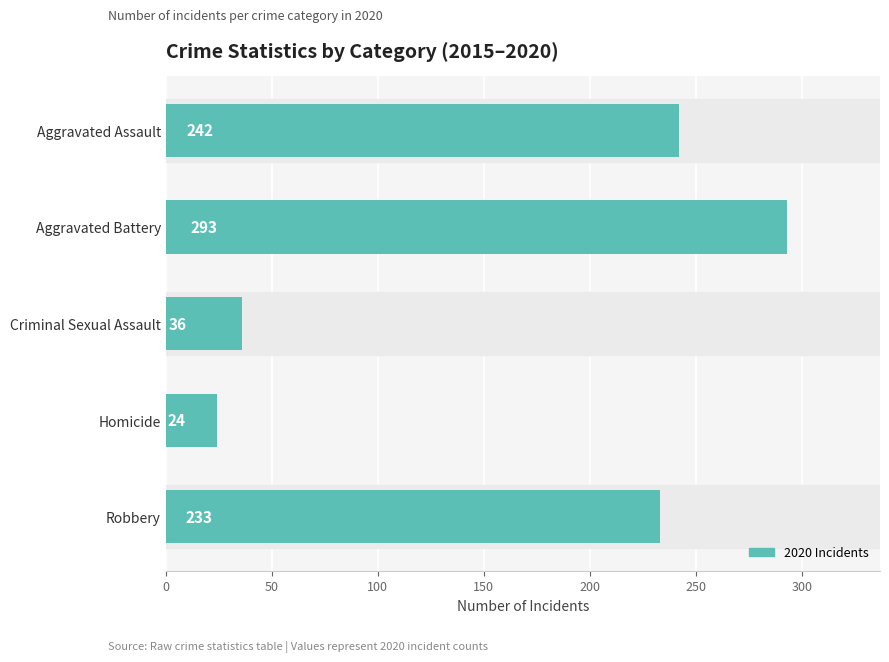

List the labels in order of value, largest first.

Aggravated Battery, Aggravated Assault, Robbery, Criminal Sexual Assault, Homicide